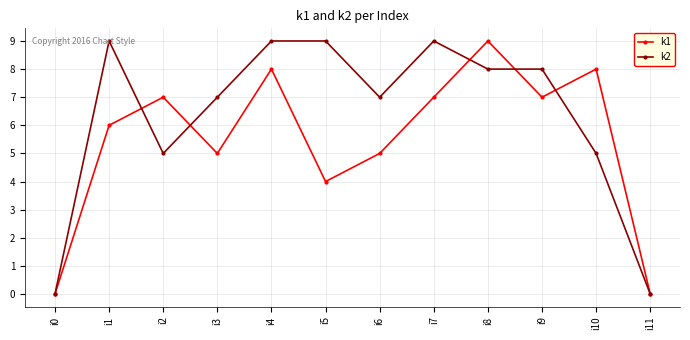

Rank the series by their average value, from lowest to highest.

k1, k2